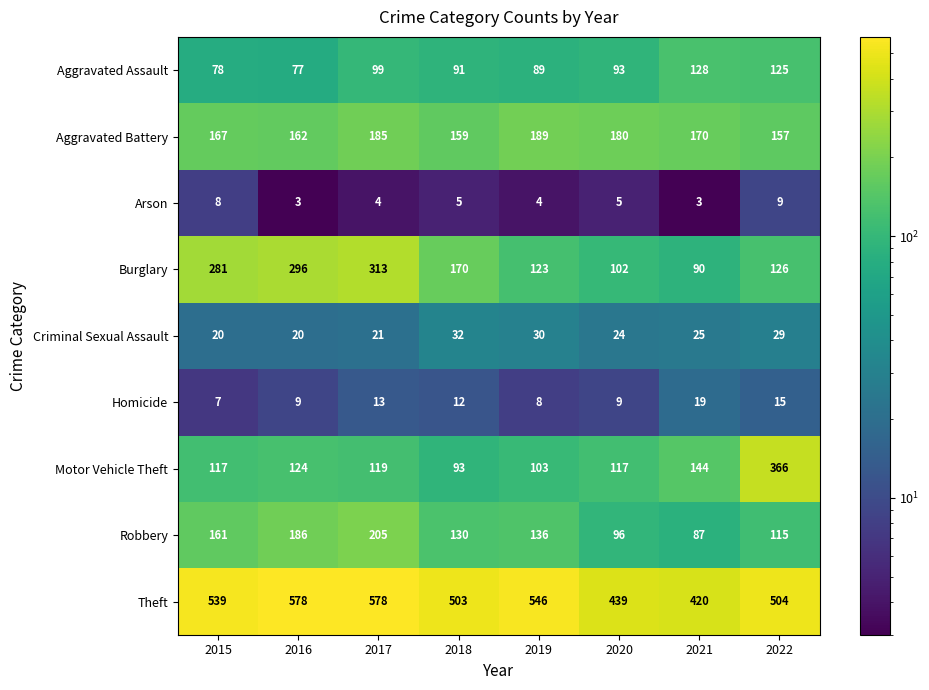

What is the total value across all series at 2015?

1378